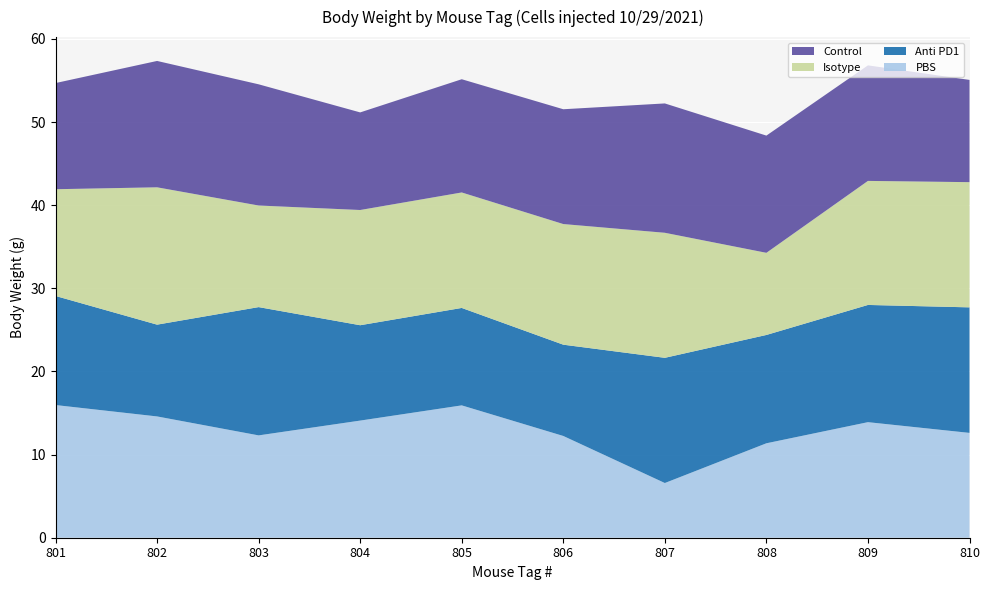

Reading right to left, what are all the values shown in this chart?

PBS: 810=12.6	809=13.9	808=11.4	807=6.6	806=12.2	805=15.9	804=14.1	803=12.3	802=14.6	801=16.0
Anti PD1: 810=15.1	809=14.1	808=13.0	807=15.1	806=11.0	805=11.7	804=11.5	803=15.4	802=11.0	801=13.1
Isotype: 810=15.1	809=14.9	808=9.9	807=15.0	806=14.5	805=13.9	804=13.9	803=12.2	802=16.5	801=12.8
Control: 810=12.3	809=13.9	808=14.1	807=15.6	806=13.8	805=13.6	804=11.7	803=14.6	802=15.2	801=12.8